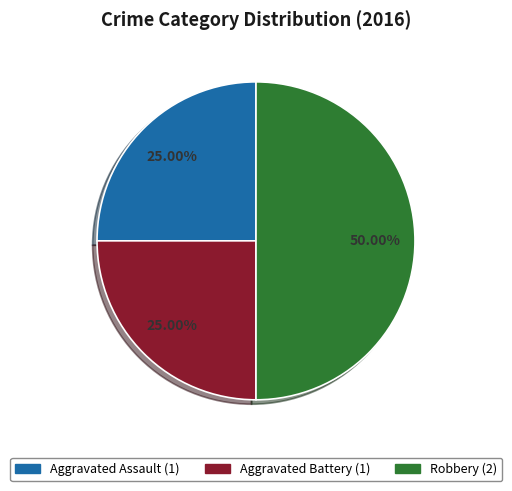

To the nearest percent, what is the combined percentage of Robbery and Aggravated Battery?

75%